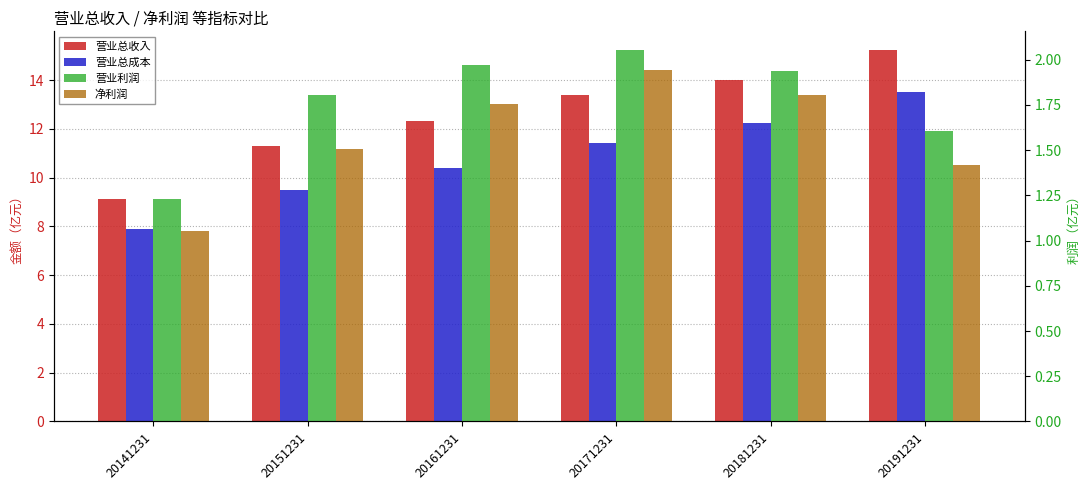

What is the total value across all series at 20181231?

30.0